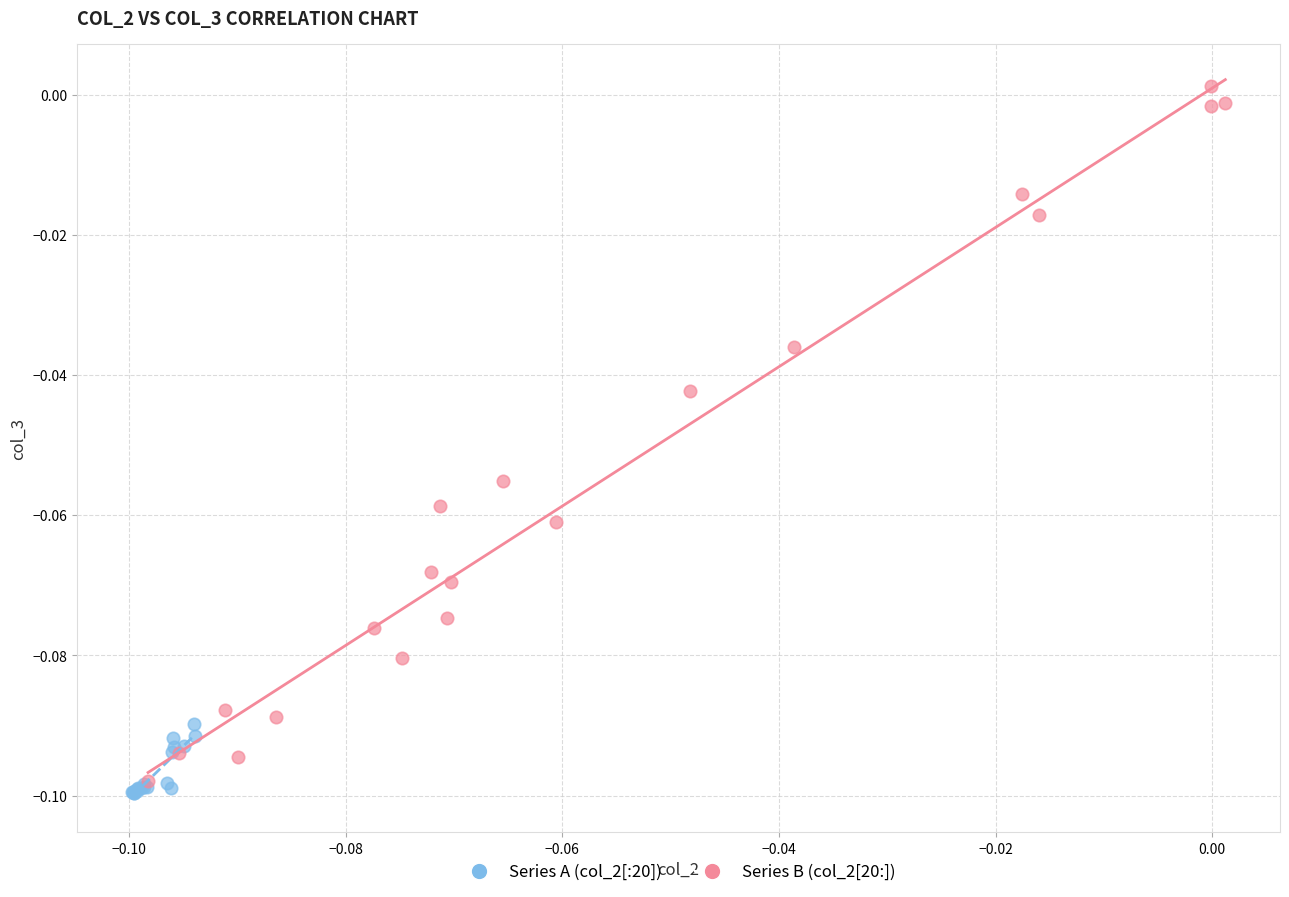

Which series has the widest spread of Y values?

Series B (col_2[20:])